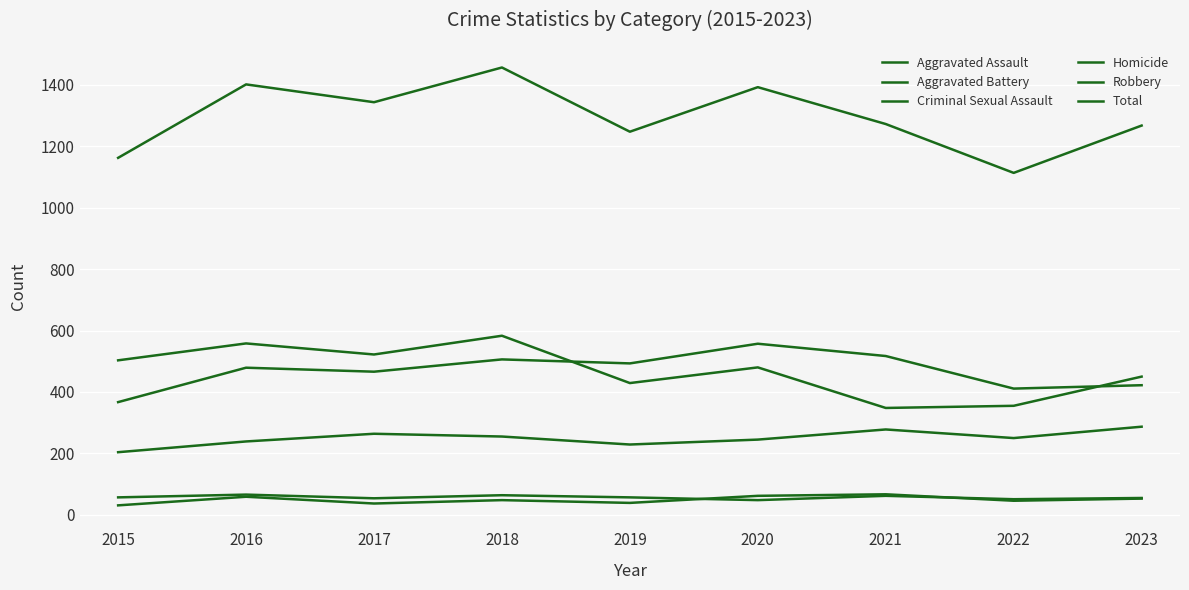

Which category has the highest value in the Aggravated Assault series?

2023